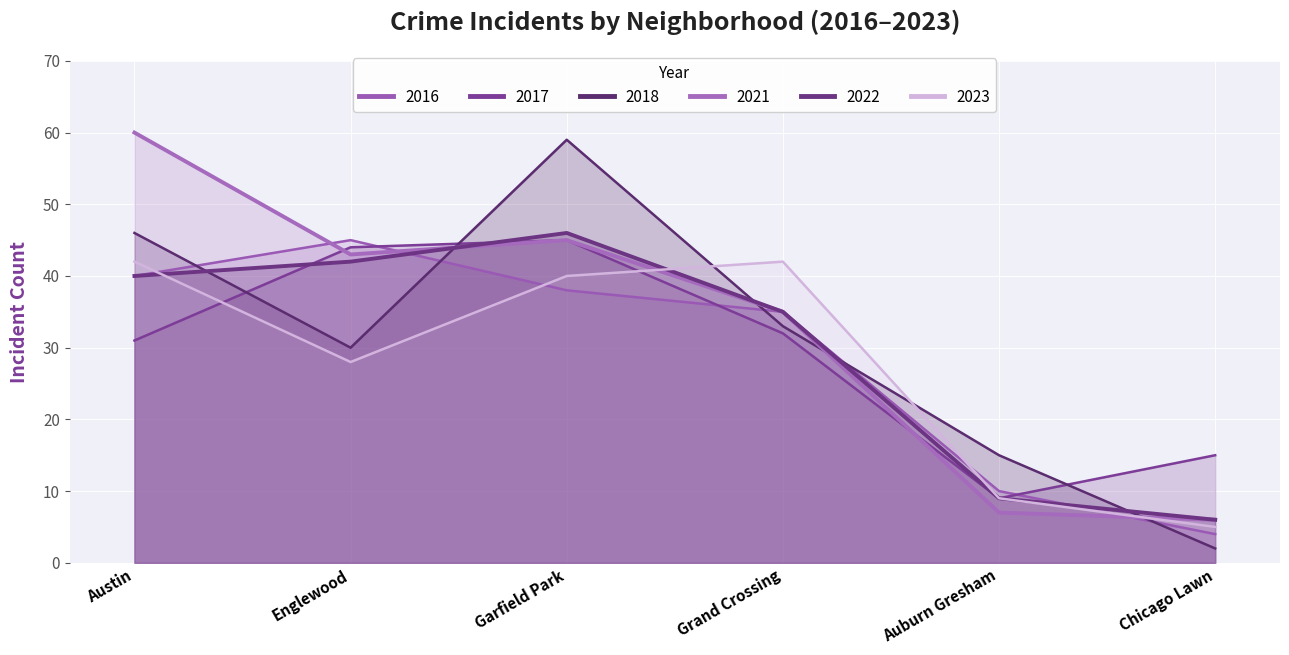

Rank the series by their maximum value, from highest to lowest.

2021, 2018, 2022, 2017, 2016, 2023